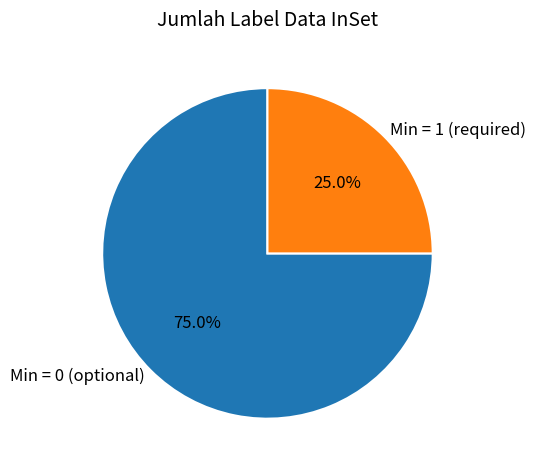

Which category accounts for the majority?

Min = 0 (optional)